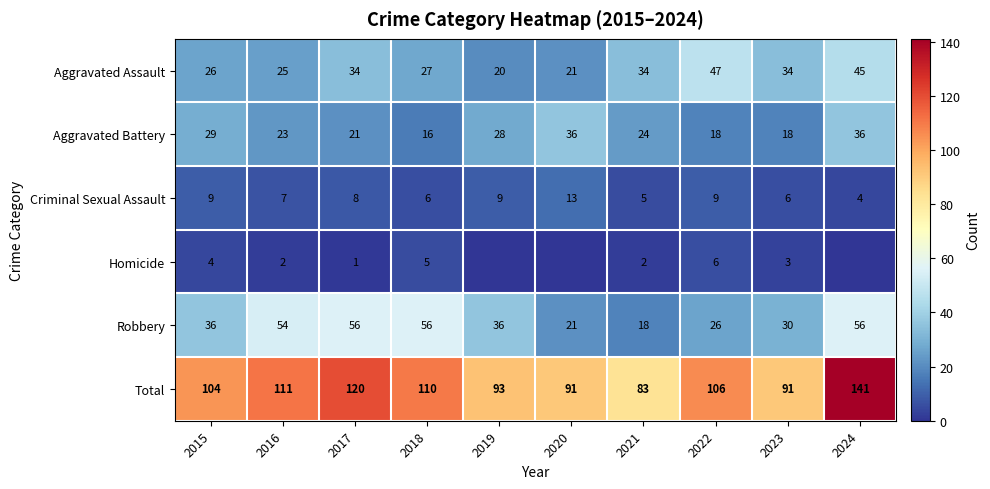

What is the sum of all Criminal Sexual Assault values?

76